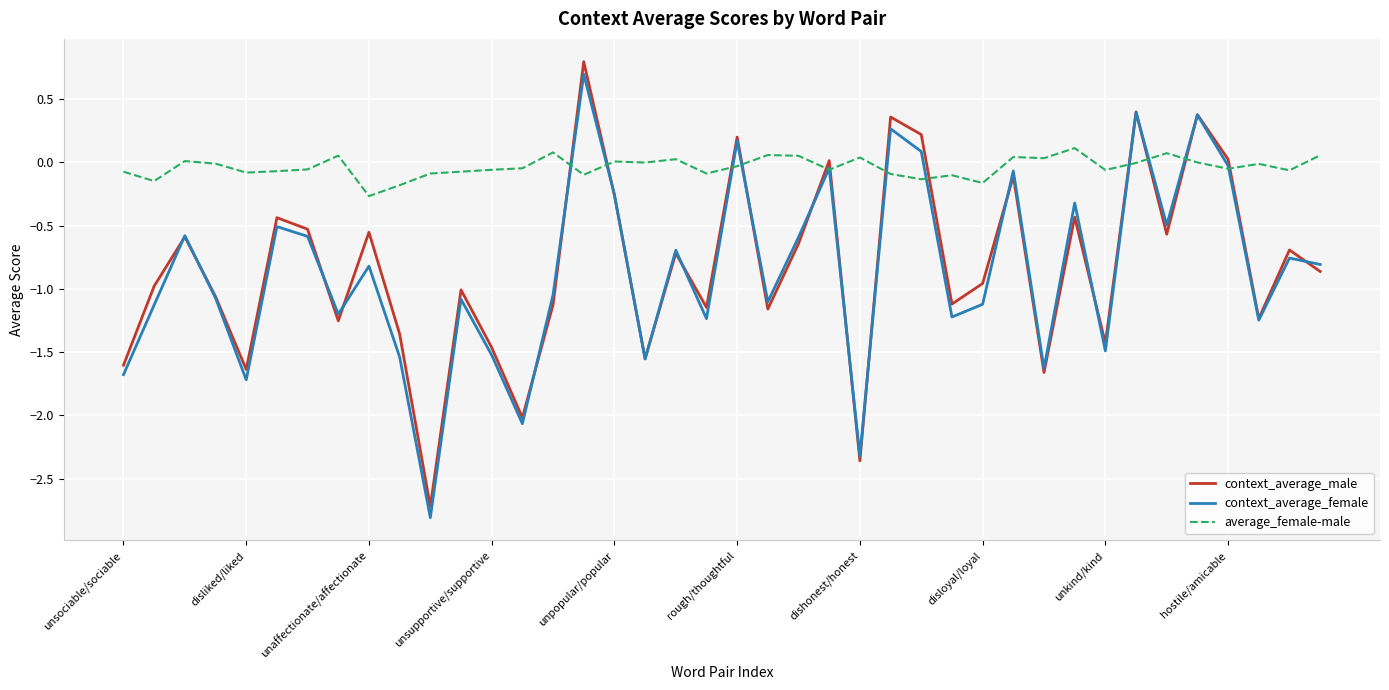

Which series has the largest total across all categories?

average_female-male